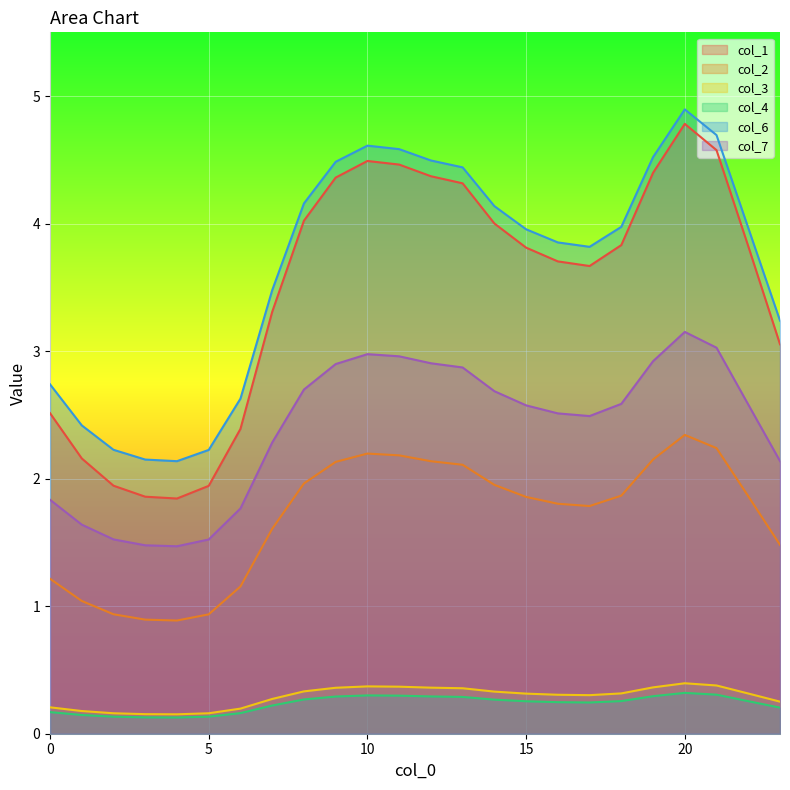

At which category is the sum across all series the highest?

20